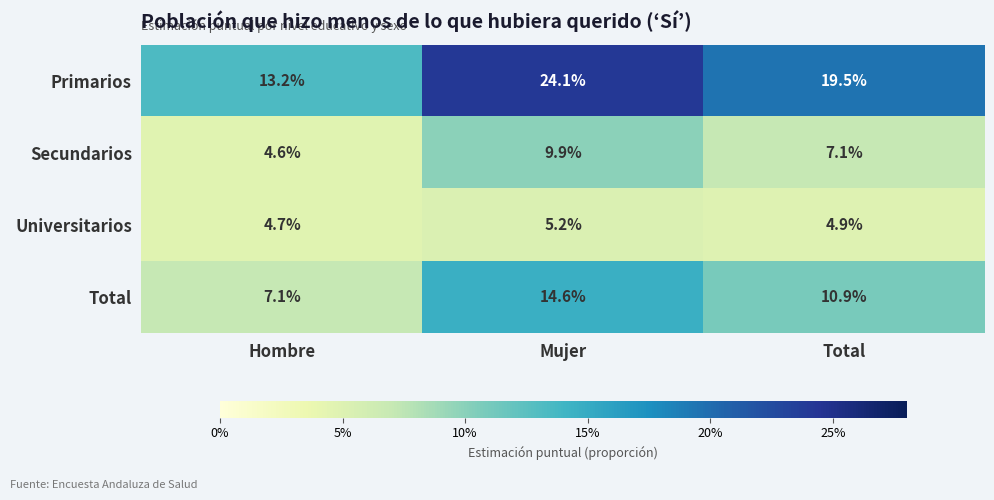

The value of Universitarios at Mujer is 5.2. True or false?

True